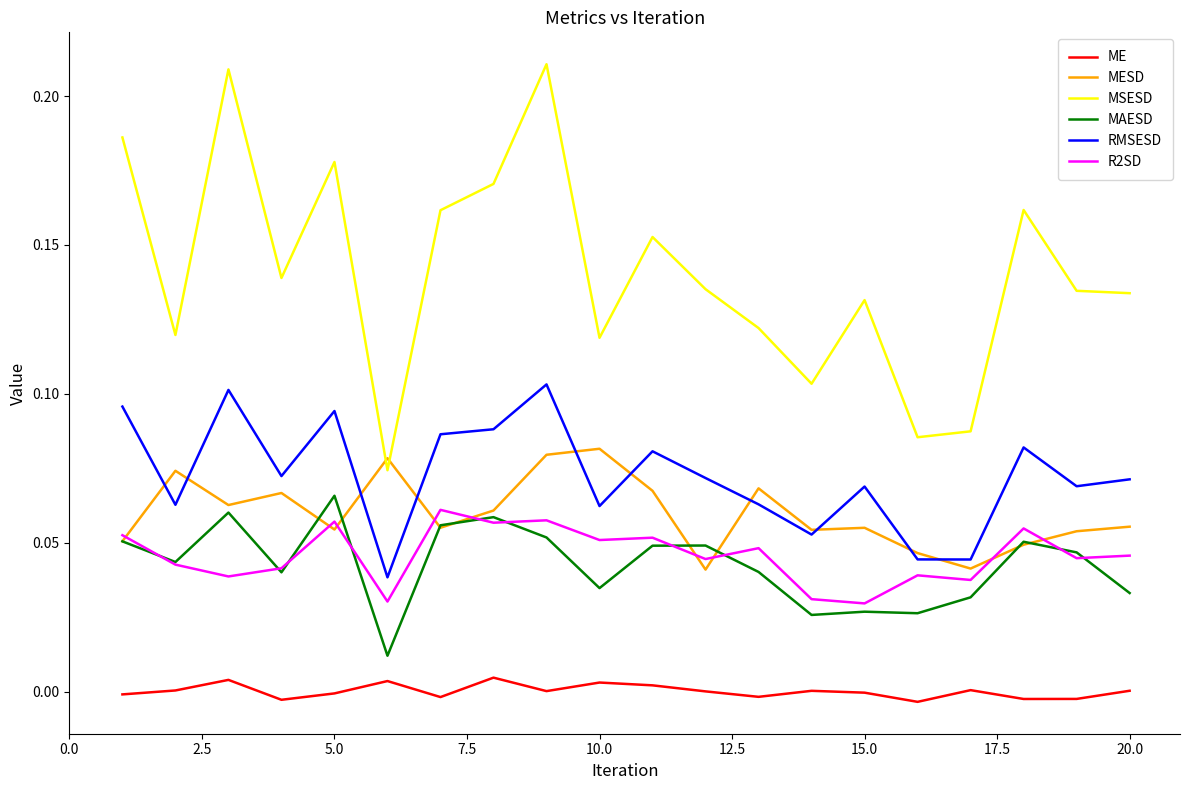

Which series has the largest total across all categories?

MSESD